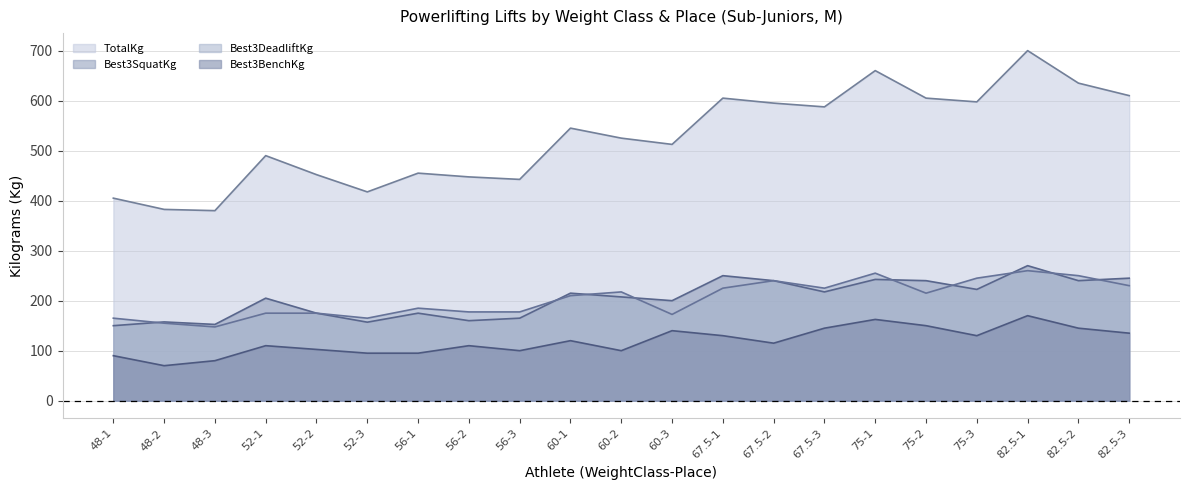

What is the spread (max minus min) of values at 75-1?

497.5